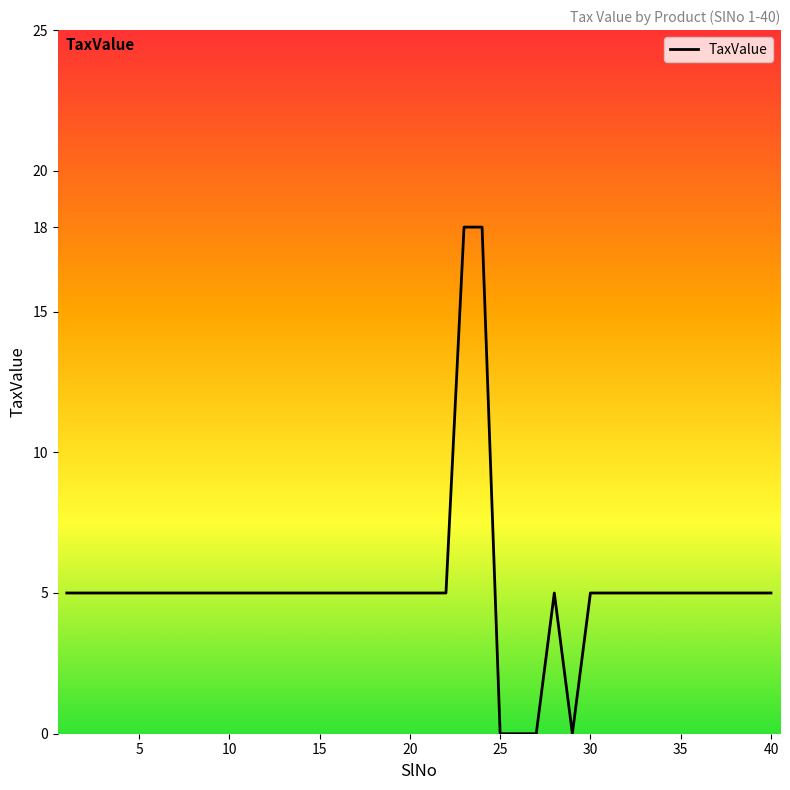

What is the maximum value shown in the chart?

18